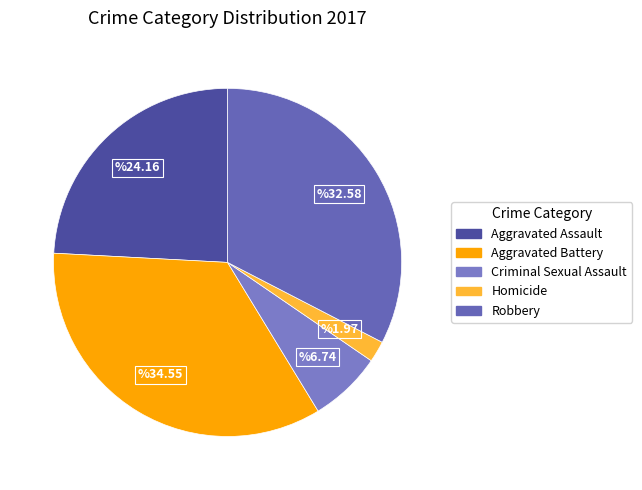

Combined, what portion of the pie is Criminal Sexual Assault and Aggravated Assault?

30.9%